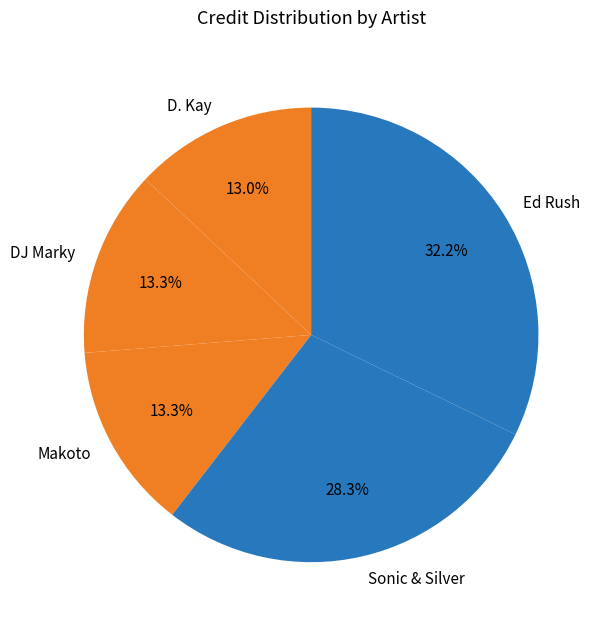

Which slice is the largest?

Ed Rush